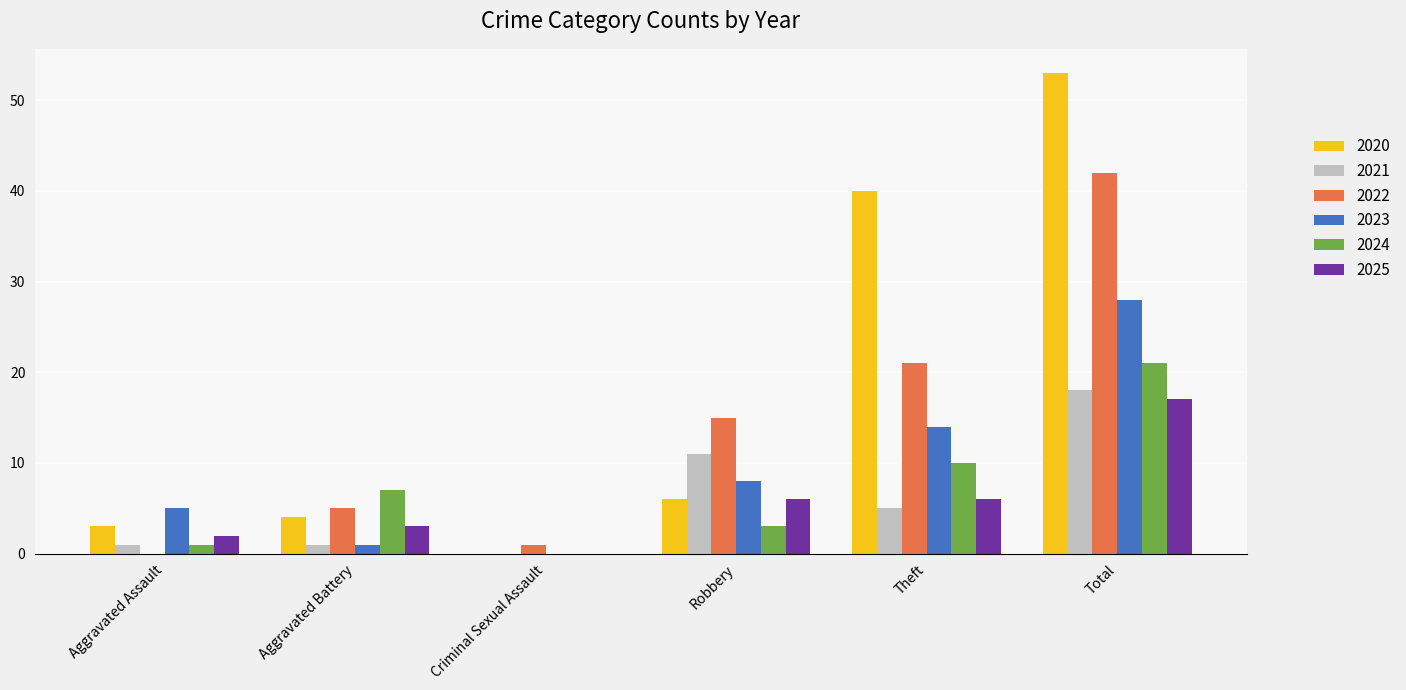

What is the sum of the 2022 values at Theft and Robbery?

36